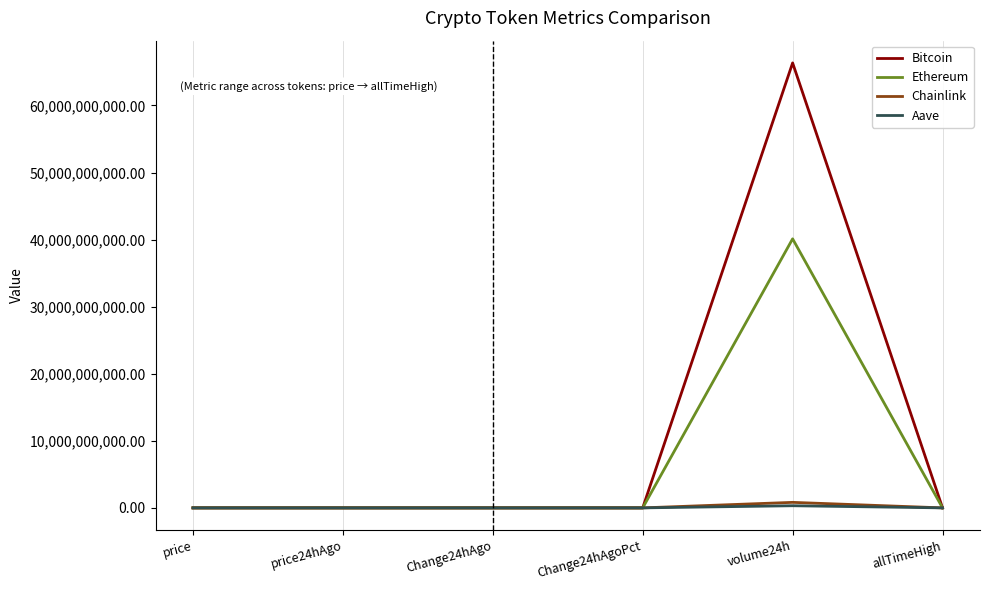

Which series has the largest total across all categories?

Bitcoin